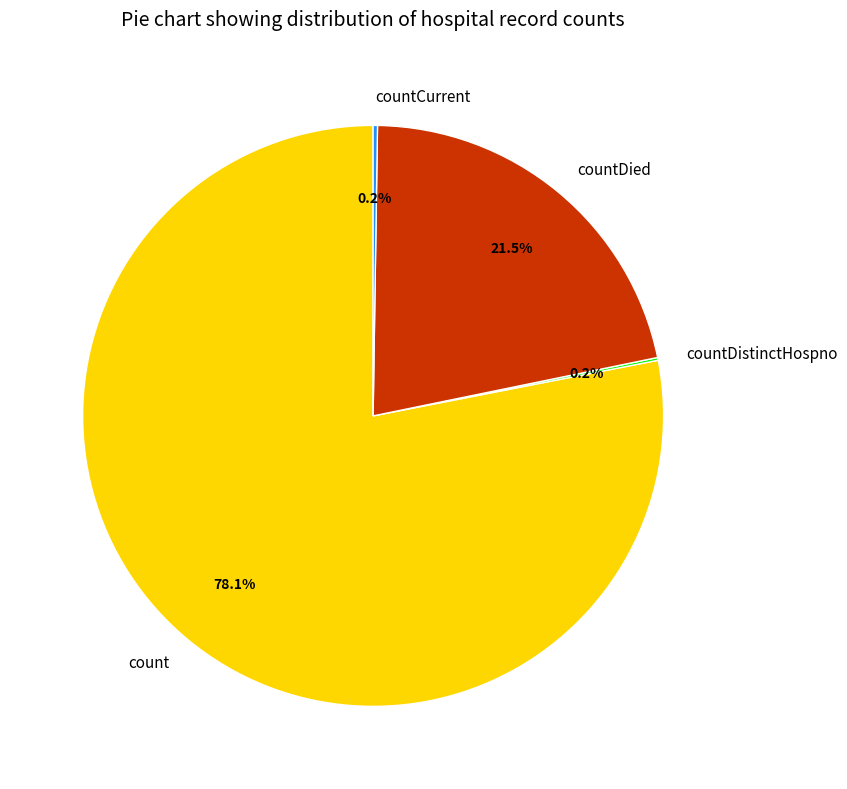

Combined, what portion of the pie is countDied and count?

99.6%